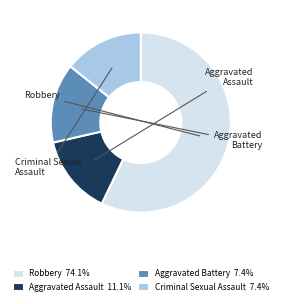

Is there any slice that represents more than half of the pie?

Yes